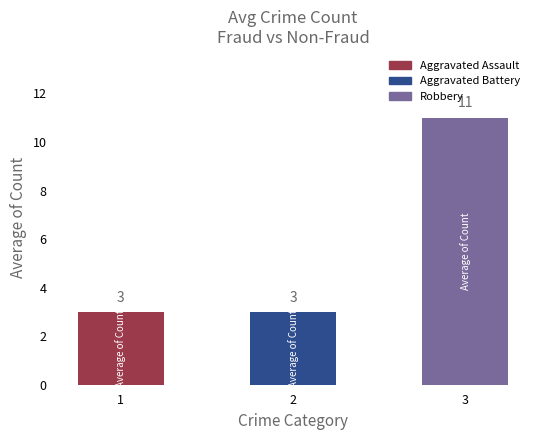

How many values exceed 3?

1